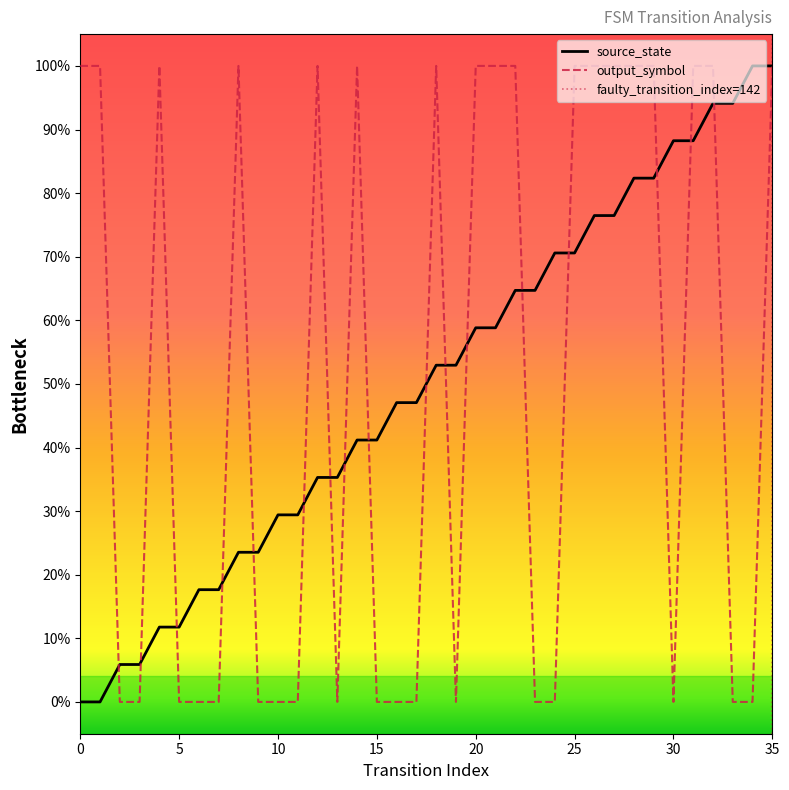

What is the average value of the output_symbol series?

0.5